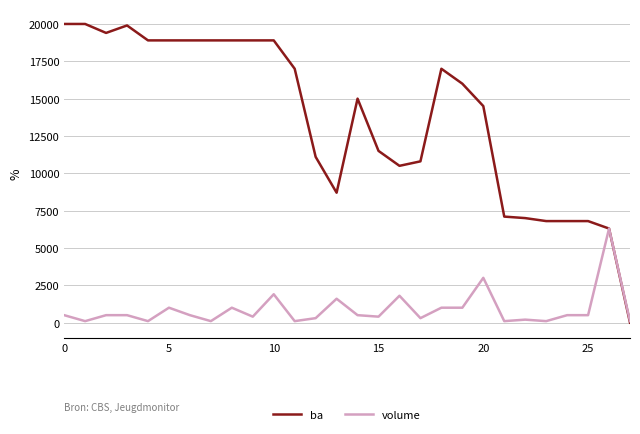

Rank the series by their average value, from lowest to highest.

volume, ba